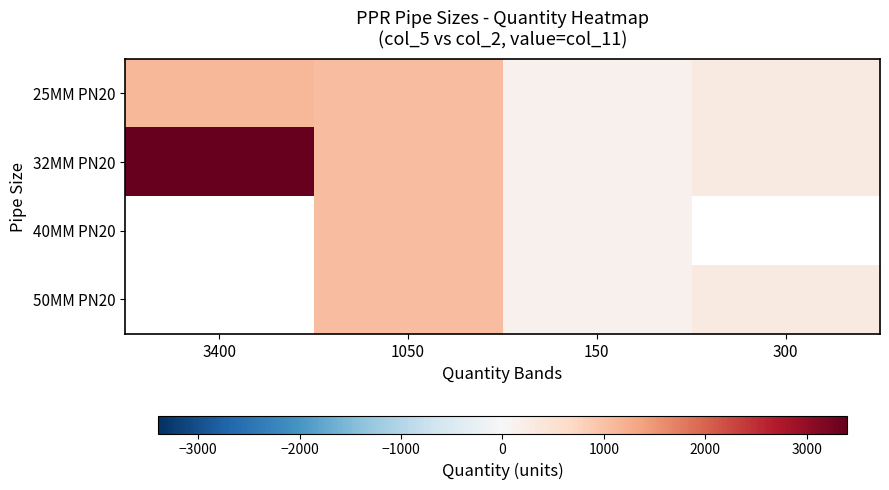

Which has a higher value, 300 or 1050?

1050